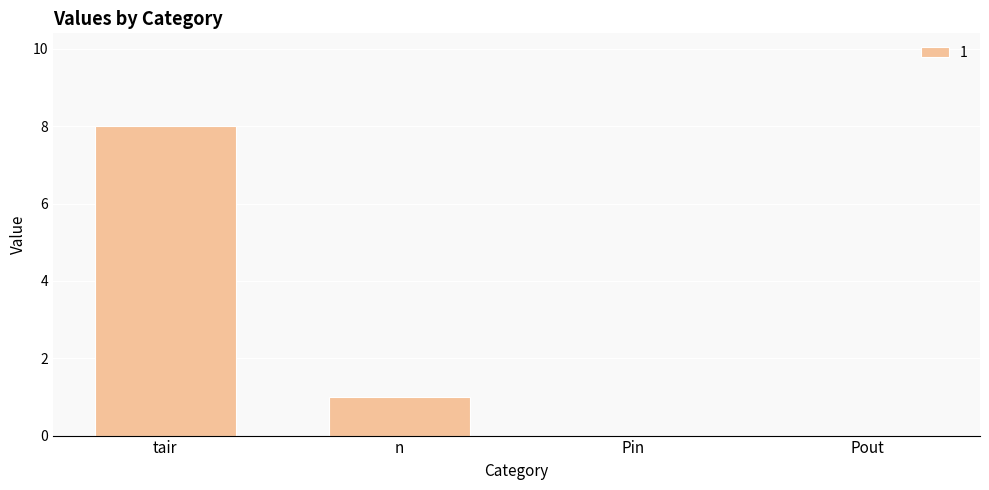

Approximately how many times larger is the value at tair compared to n?

8.0